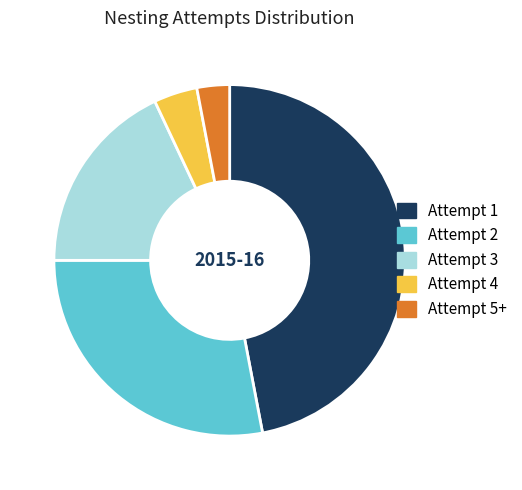

Rank the categories by value from highest to lowest.

Attempt 1, Attempt 2, Attempt 3, Attempt 4, Attempt 5+